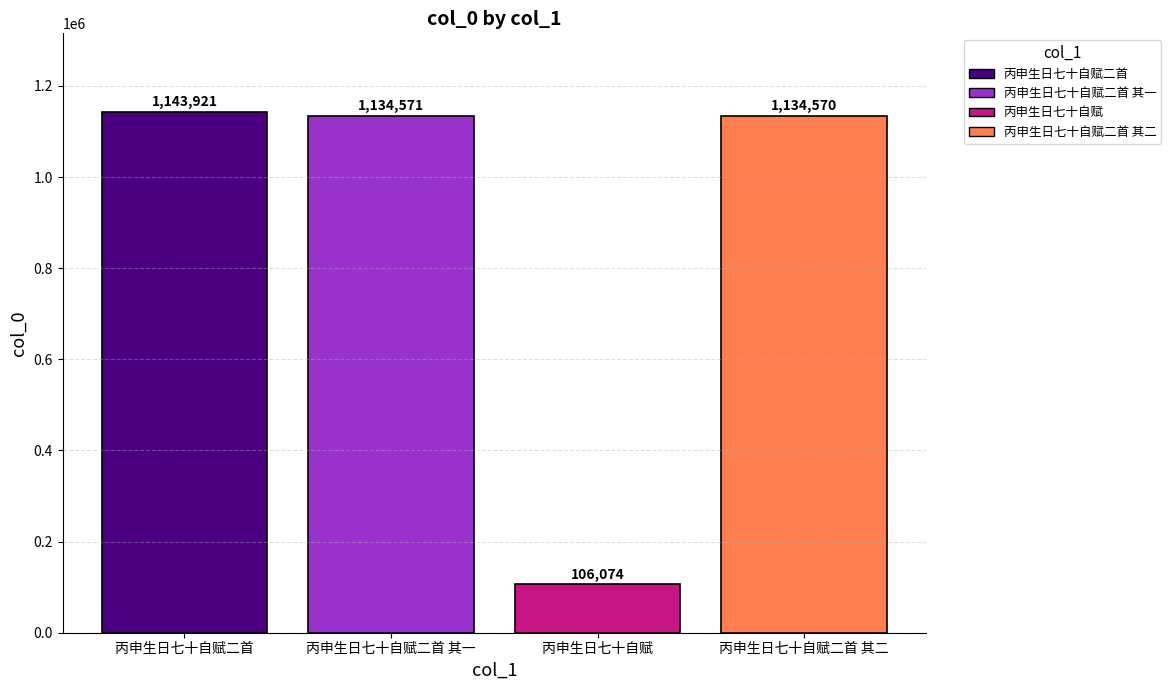

List the labels in order of value, smallest first.

丙申生日七十自赋, 丙申生日七十自赋二首 其二, 丙申生日七十自赋二首 其一, 丙申生日七十自赋二首